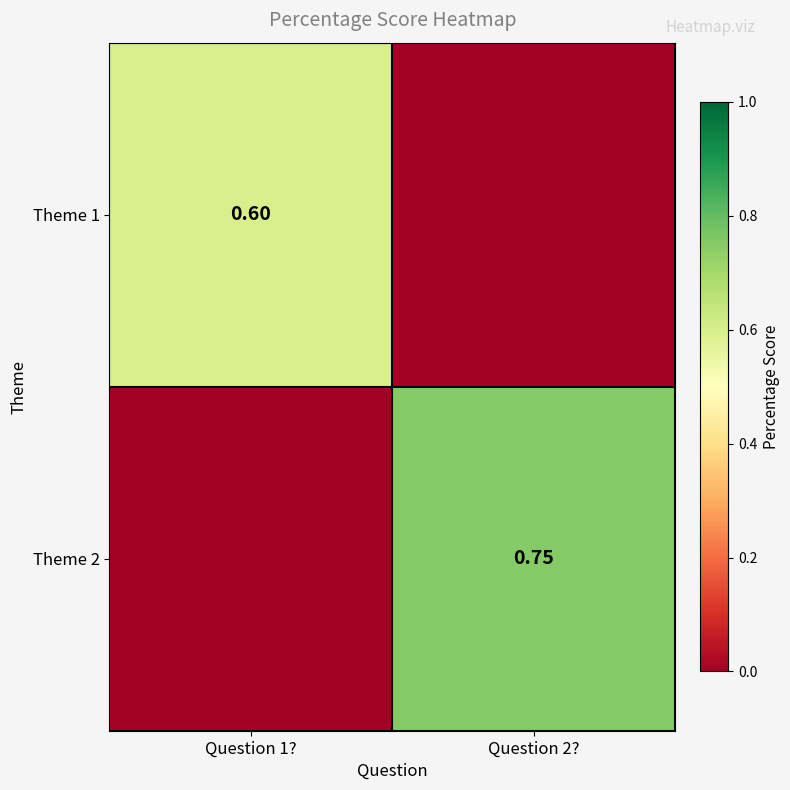

Is the value of Theme 2 at Question 2? greater than the value of Theme 1 at Question 1??

Yes